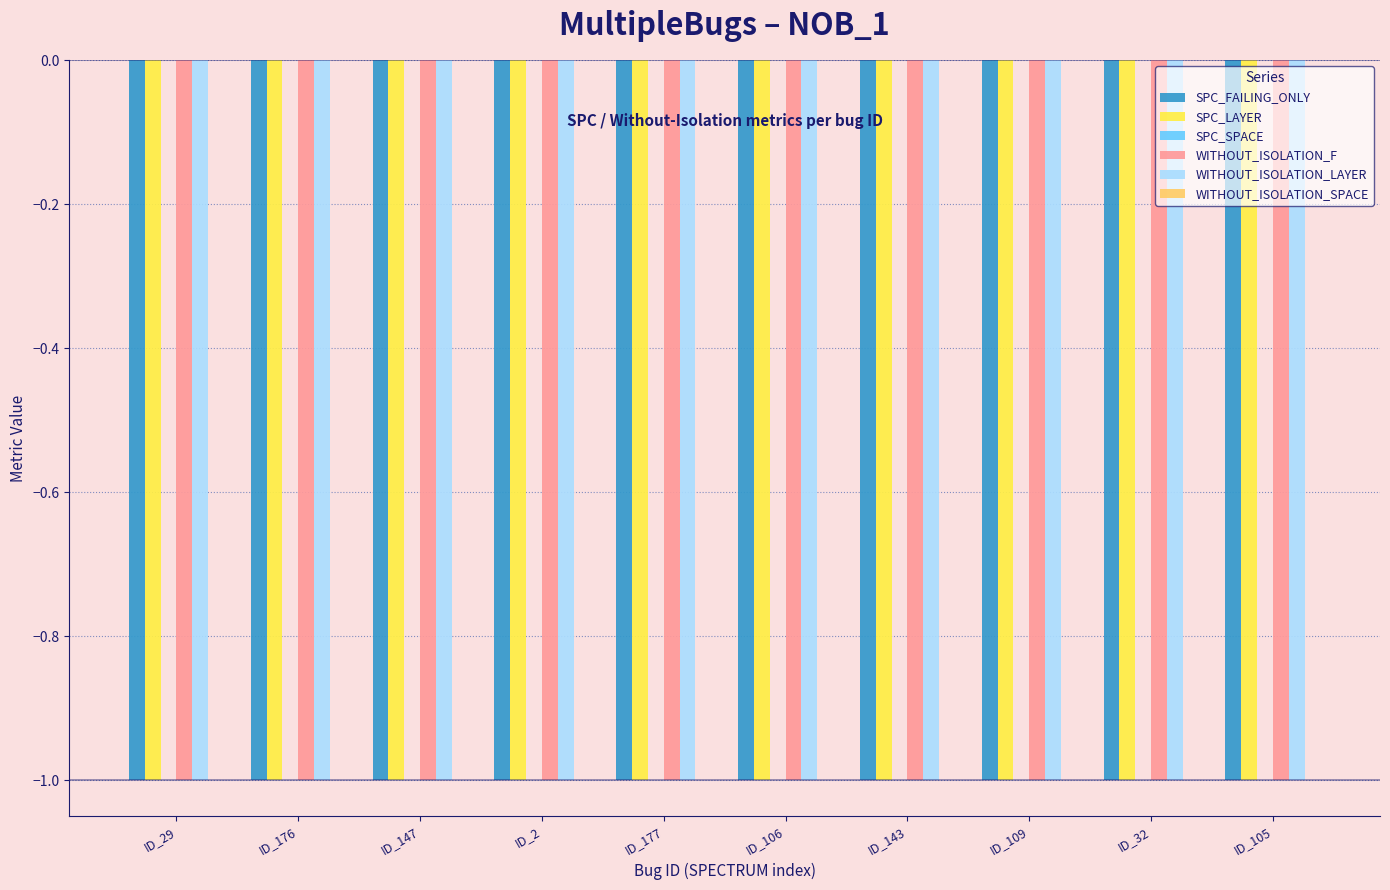

Between ID_29 and ID_2, which is larger?

ID_29